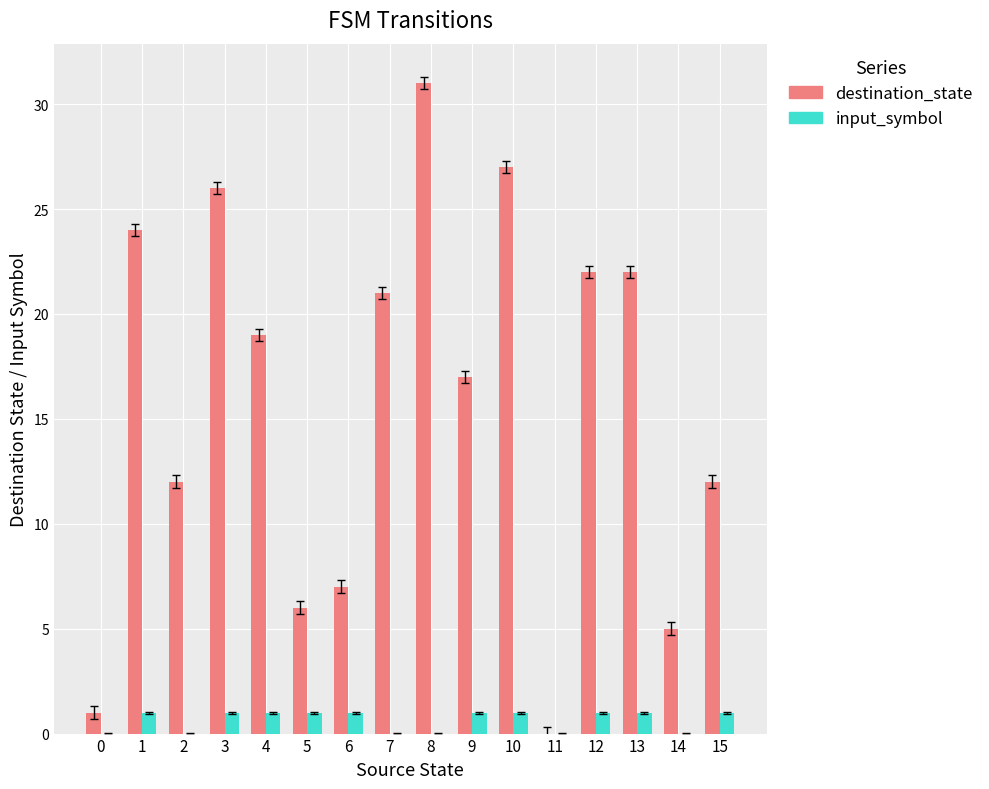

Which series changed the most between 12 and 15?

destination_state